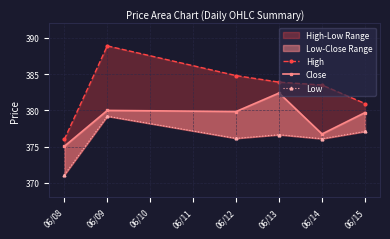

Rank the series by their maximum value, from highest to lowest.

High, Close, Low